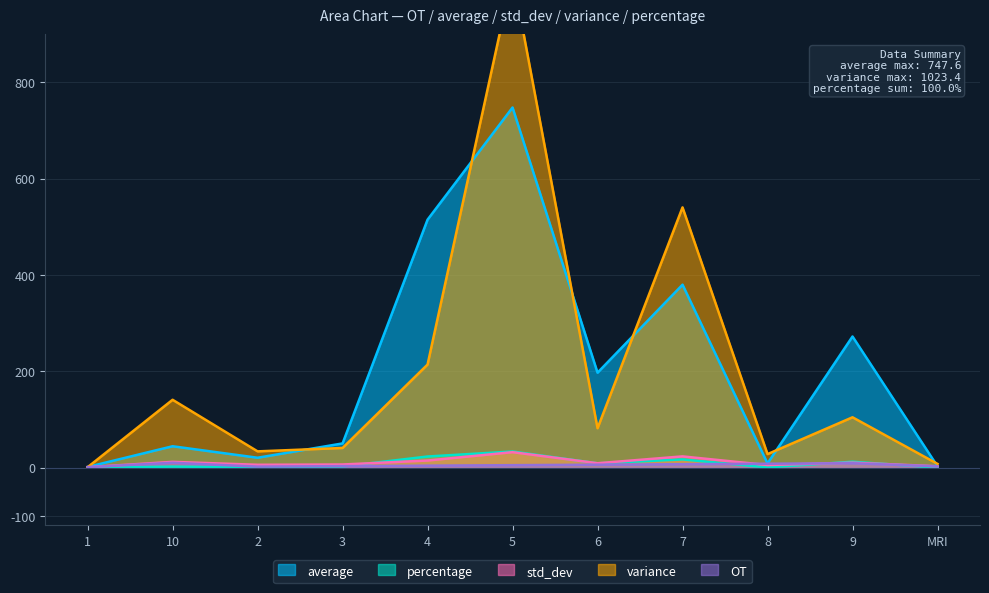

What is the sum of all variance values?

2215.2